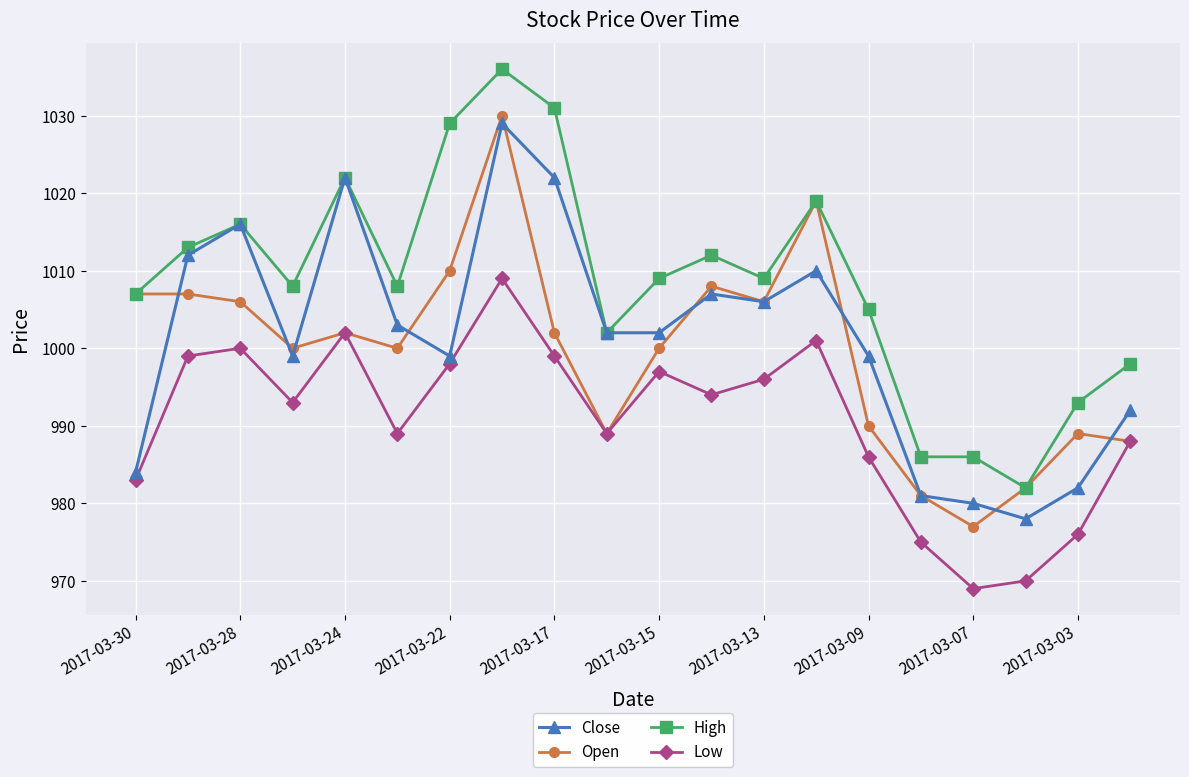

What is the value of the High point at the 16th from the left?

986